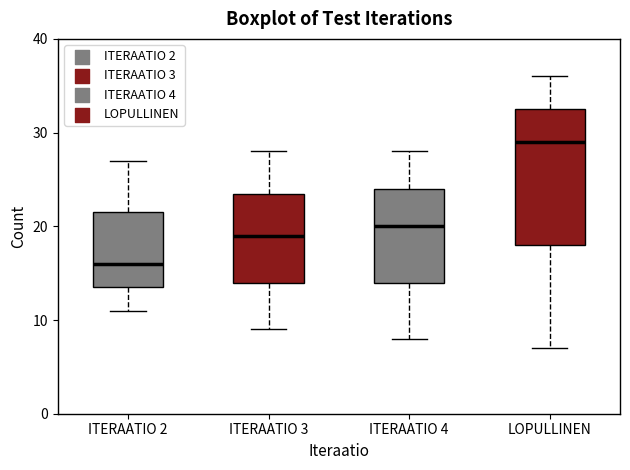

Reading left to right, read every box against the y-axis: the position of its median line, the range the box covers, and the ends of its whiskers. The values are not printed on the chart, so give them approximately, as read against the axis.

ITERAATIO 2: median 16, box 14 to 22, whiskers 11 to 27
ITERAATIO 3: median 19, box 14 to 24, whiskers 9 to 28
ITERAATIO 4: median 20, box 14 to 24, whiskers 8 to 28
LOPULLINEN: median 29, box 18 to 33, whiskers 7 to 36